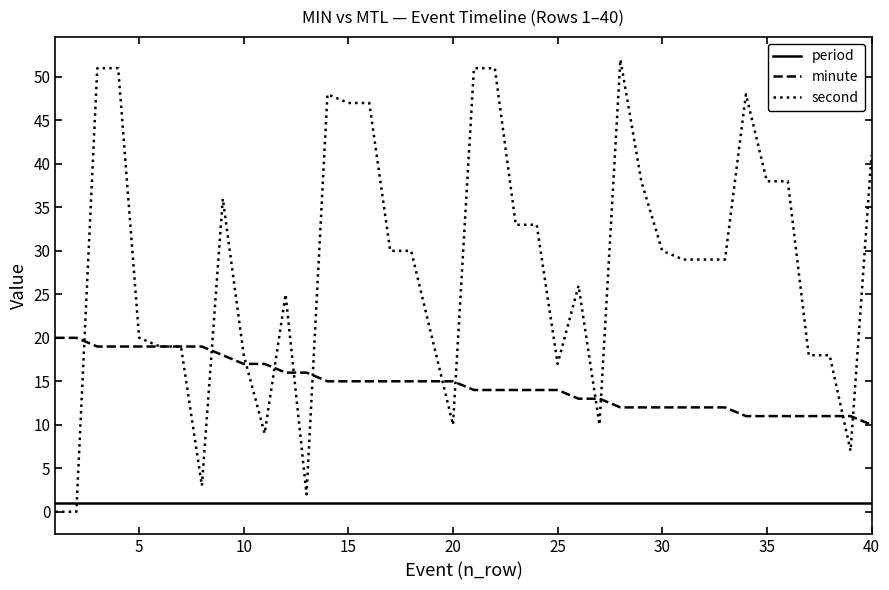

Rank the series by their maximum value, from lowest to highest.

period, minute, second